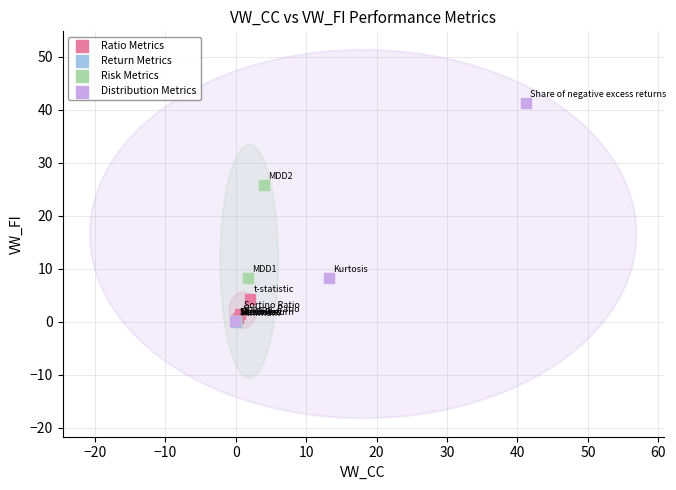

What are all the series names shown in the legend?

Ratio Metrics, Return Metrics, Risk Metrics, Distribution Metrics